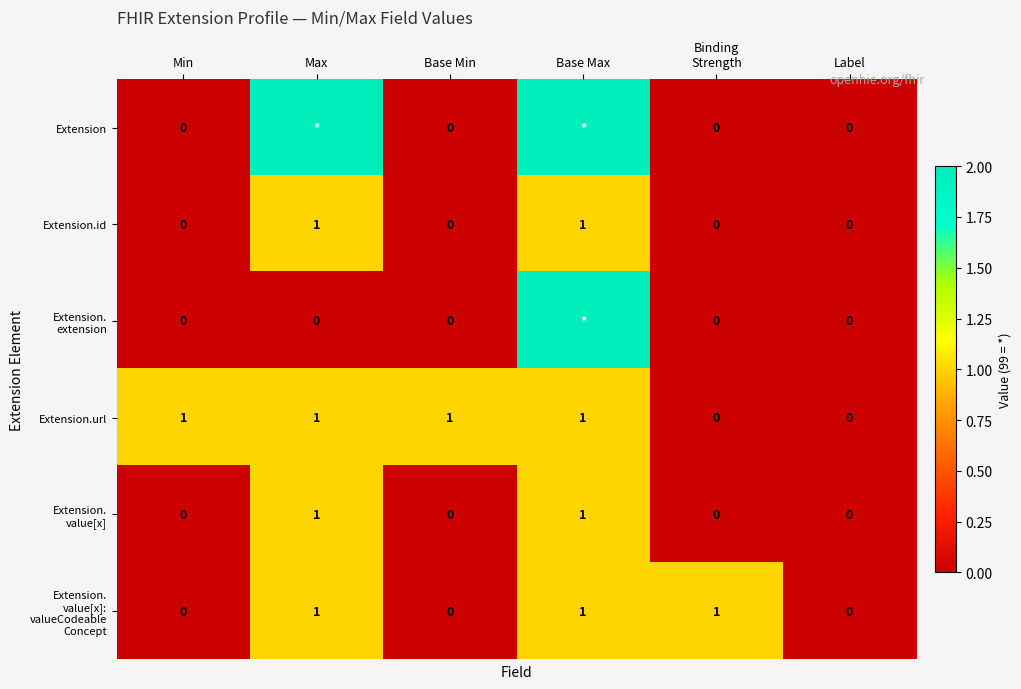

True or false: Extension.id has a value of 1 at Max.

True